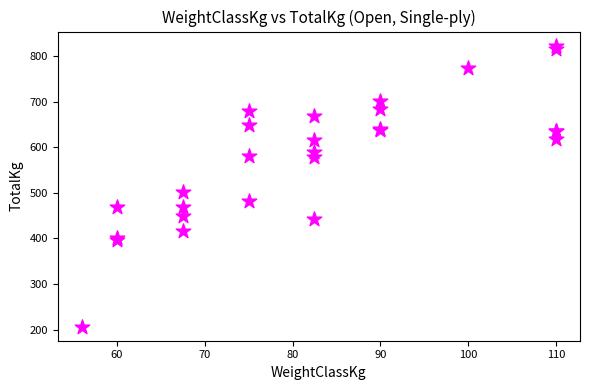

What Y value in the scatter plot is closest to 514?

501.2